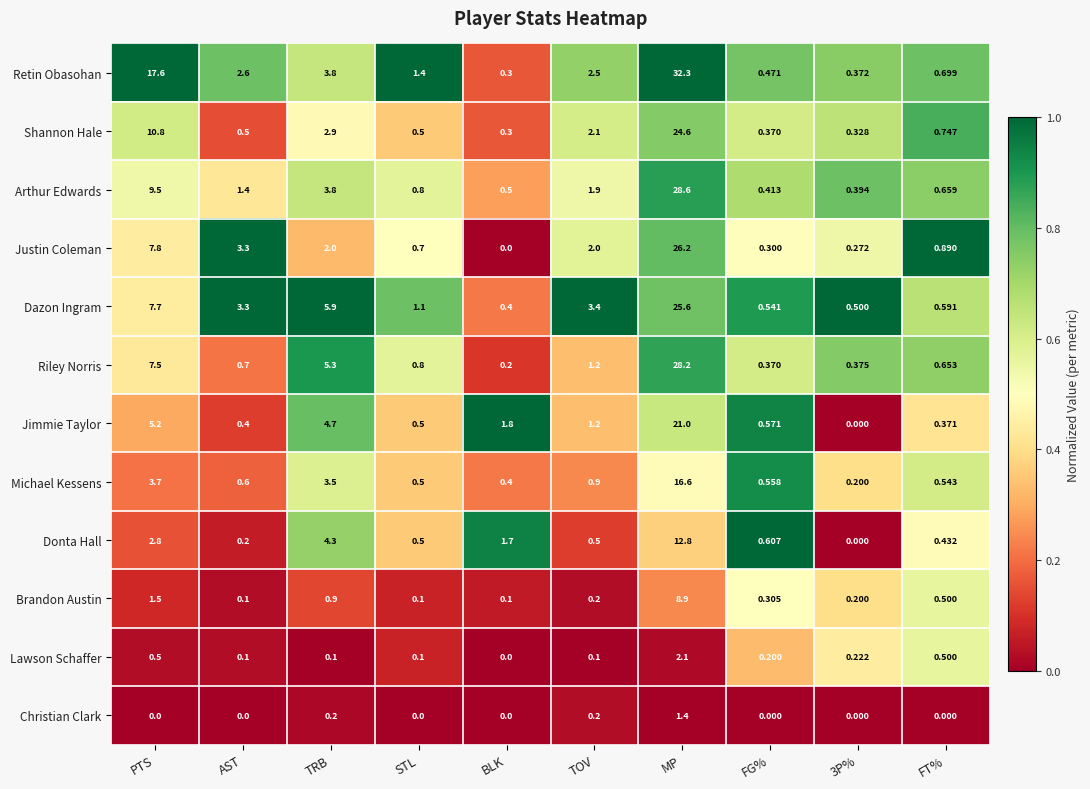

List the series in order of their peak value, highest first.

Retin Obasohan, Arthur Edwards, Riley Norris, Justin Coleman, Dazon Ingram, Shannon Hale, Jimmie Taylor, Michael Kessens, Donta Hall, Brandon Austin, Lawson Schaffer, Christian Clark